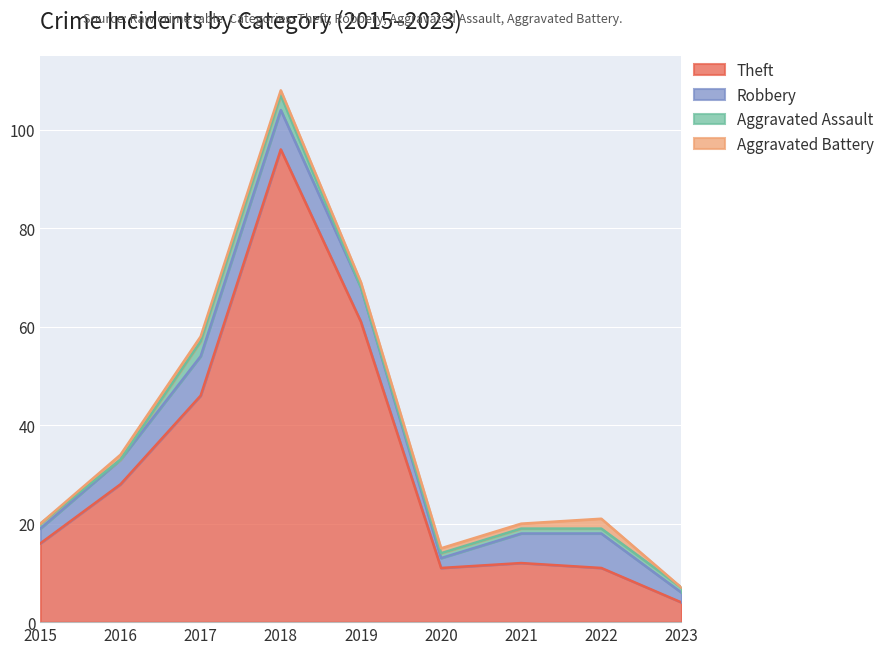

At which label does Theft reach its minimum?

2023